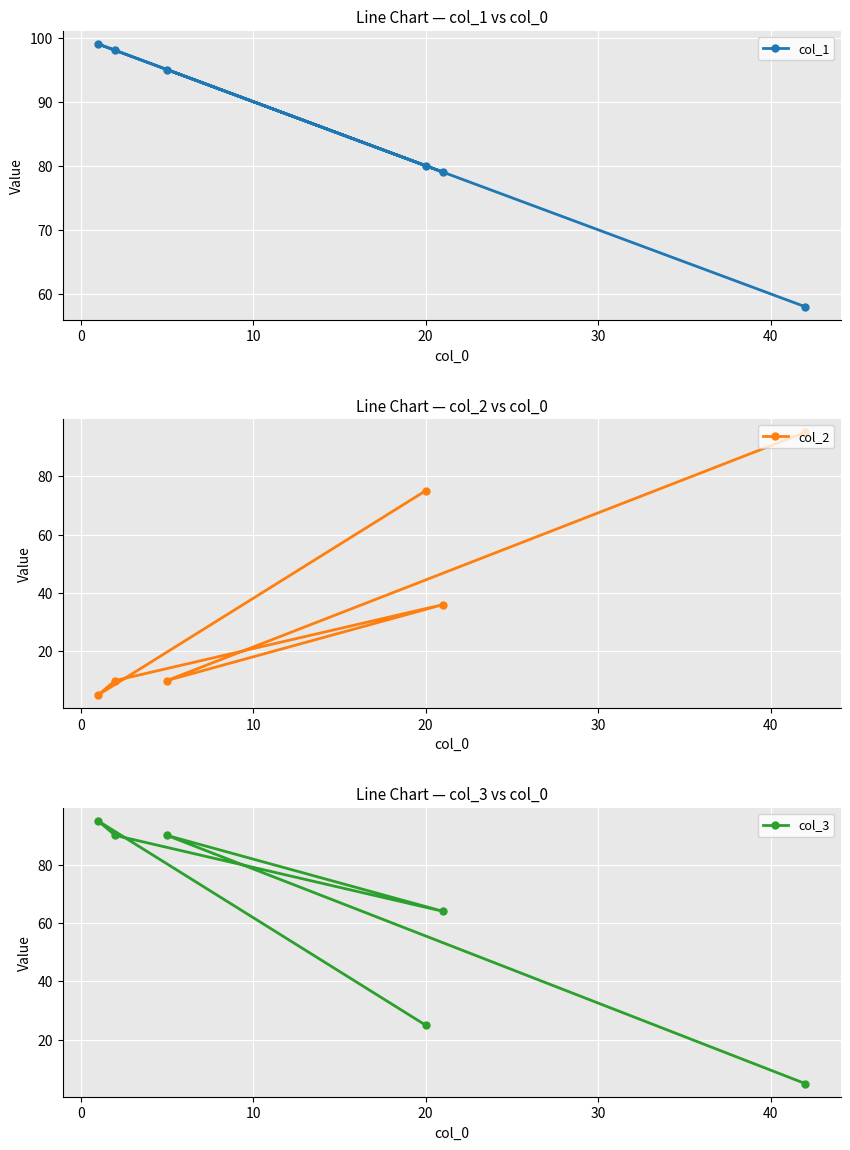

What is the greatest value displayed?

99